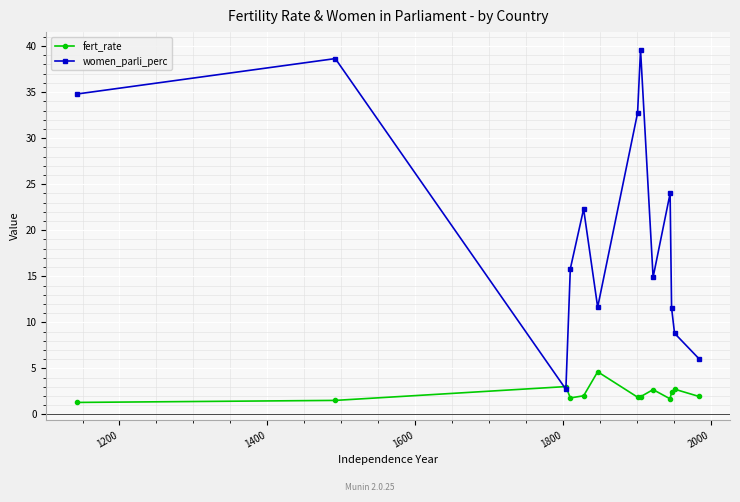

Which series has the largest range (max minus min)?

women_parli_perc